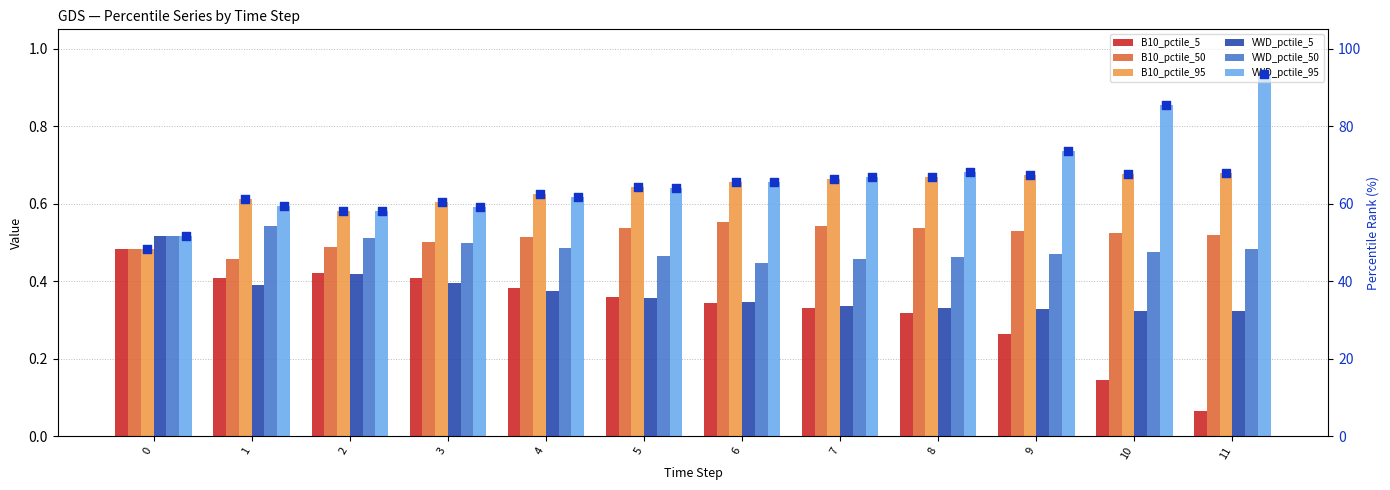

Which series reaches the minimum Y coordinate?

B10_pctile_5